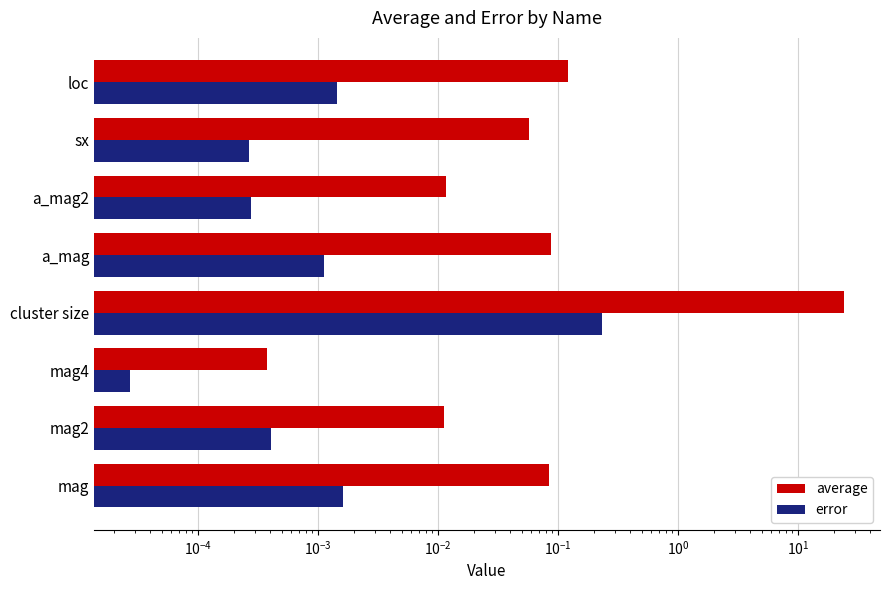

What are all the series names shown in the legend?

average, error